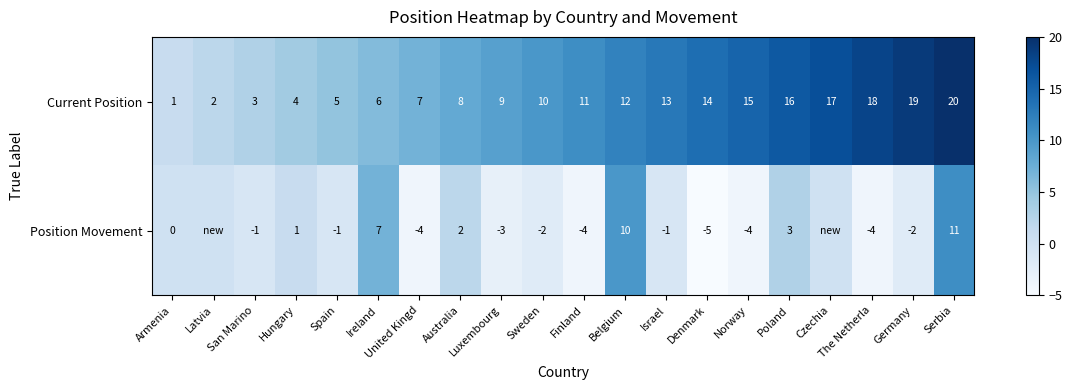

What is the difference between the maximum and minimum values in the Current Position series?

19